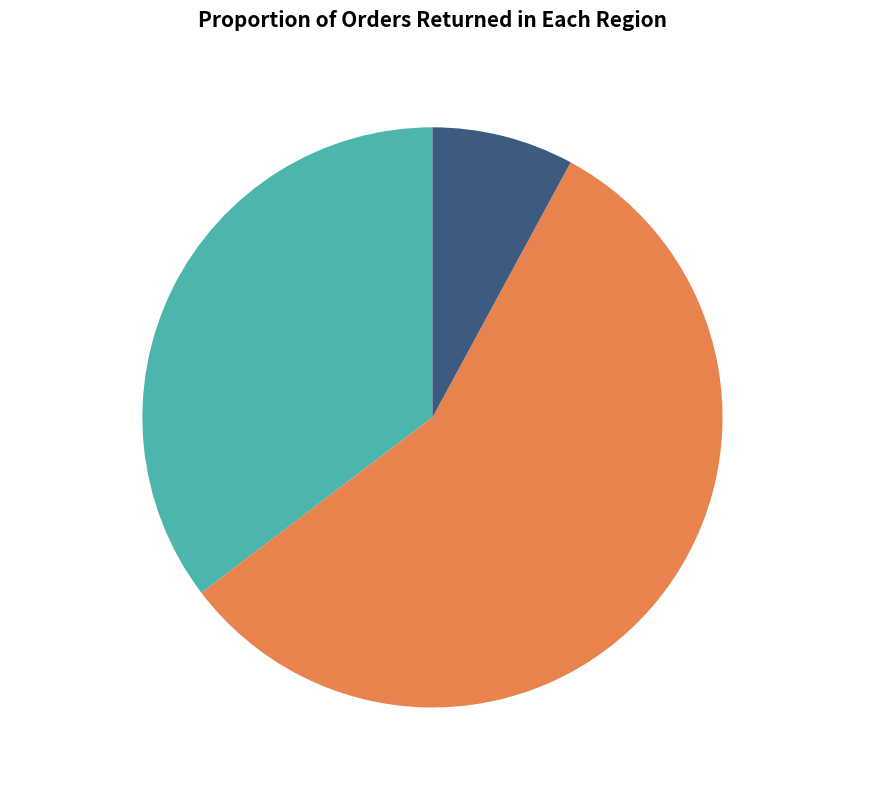

True or false: 次韵答冯道常谢毡袜之惠 accounts for 57% of the total.

True